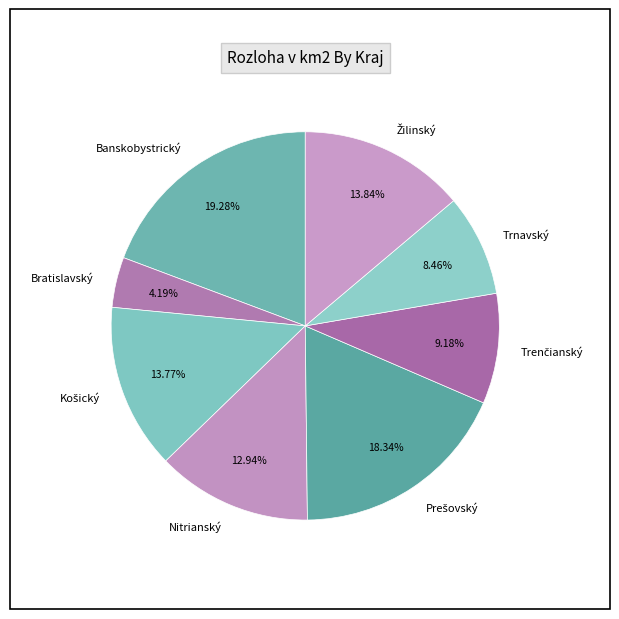

Approximately how many times larger is the value at Banskobystrický compared to Nitrianský?

1.5